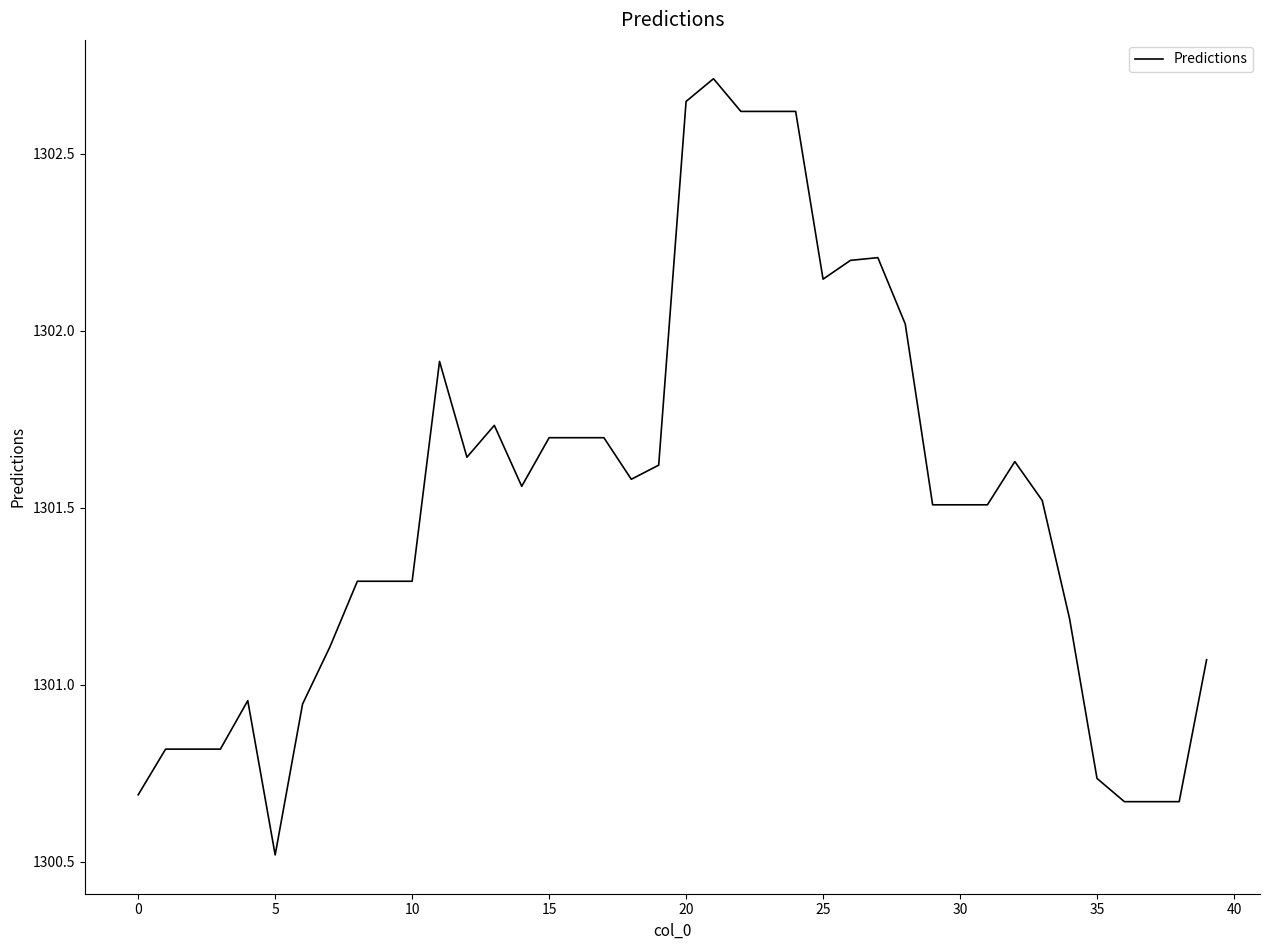

What is the greatest value displayed?

1302.7